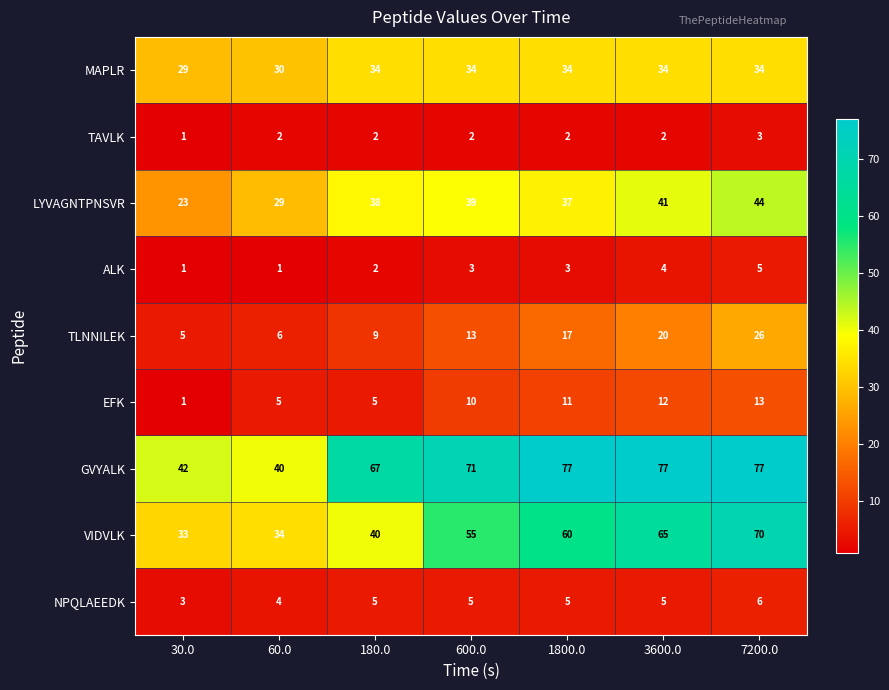

At how many categories does at least one series exceed 15?

7